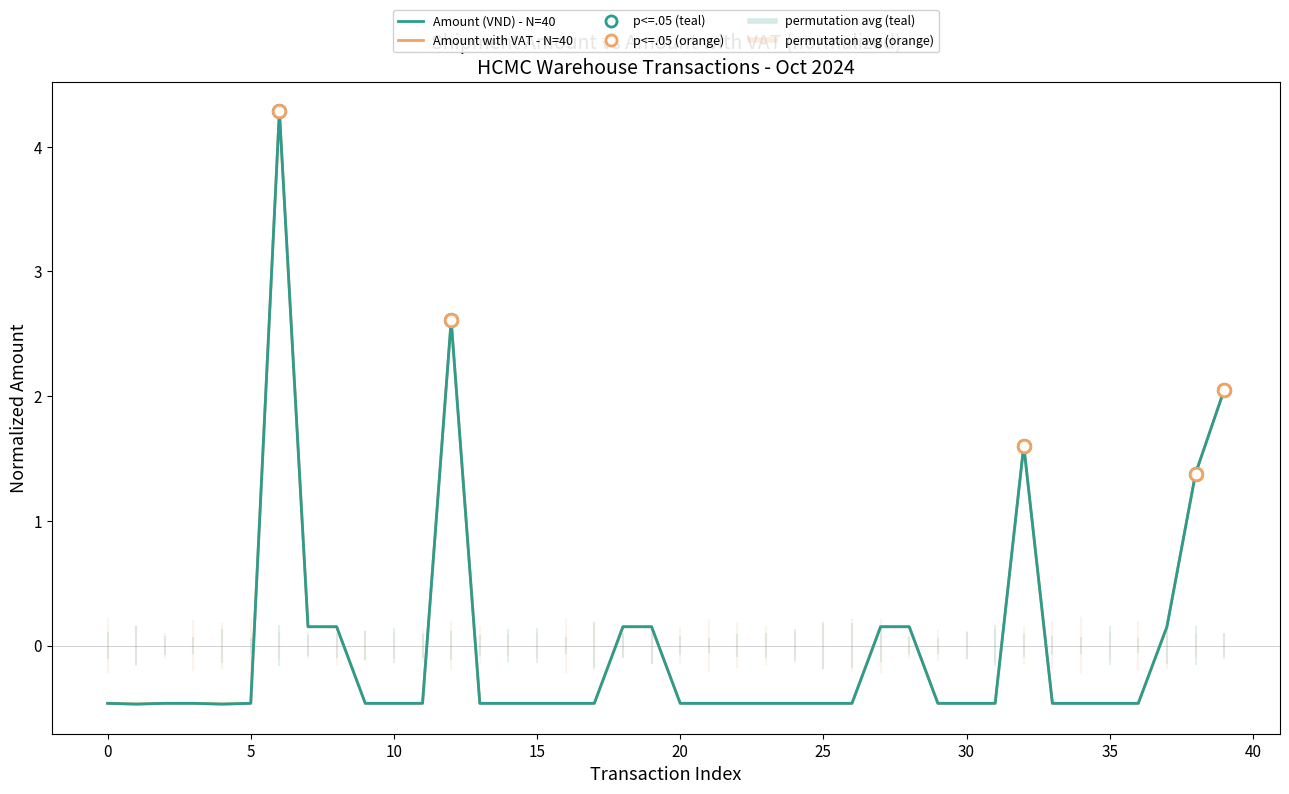

Which series has the widest spread of values?

Amount (VND) - N=40